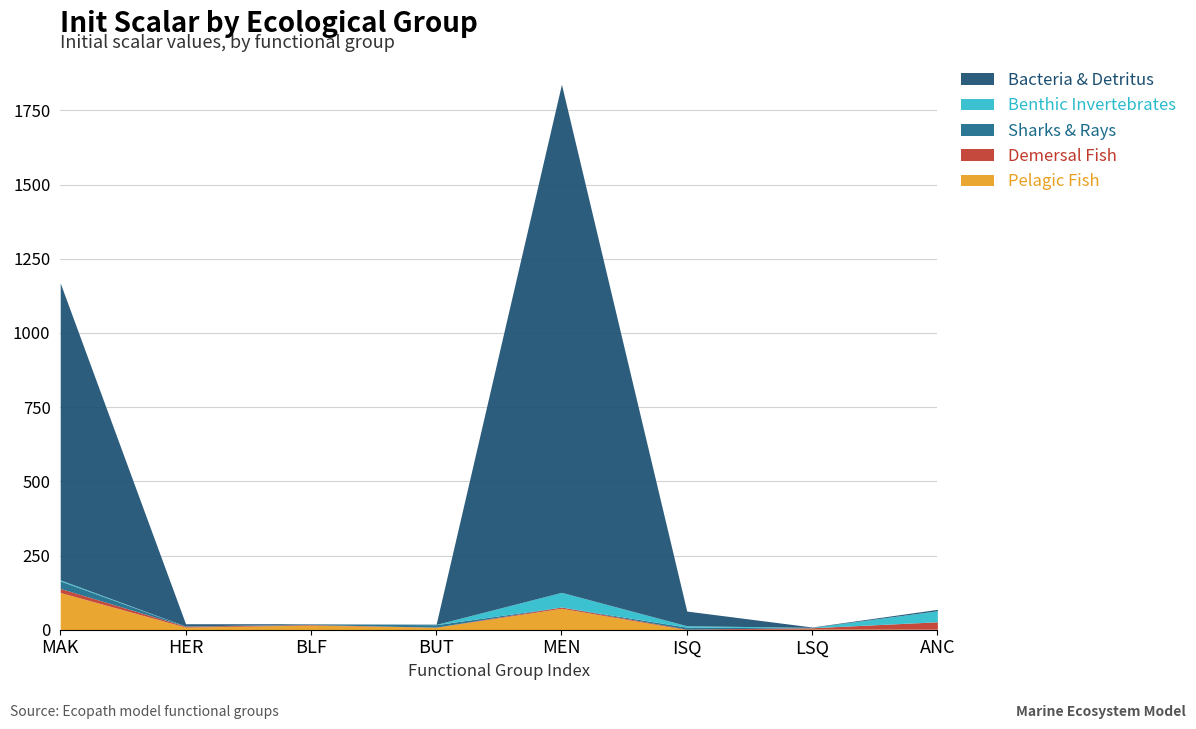

At how many categories does at least one series exceed 553?

2